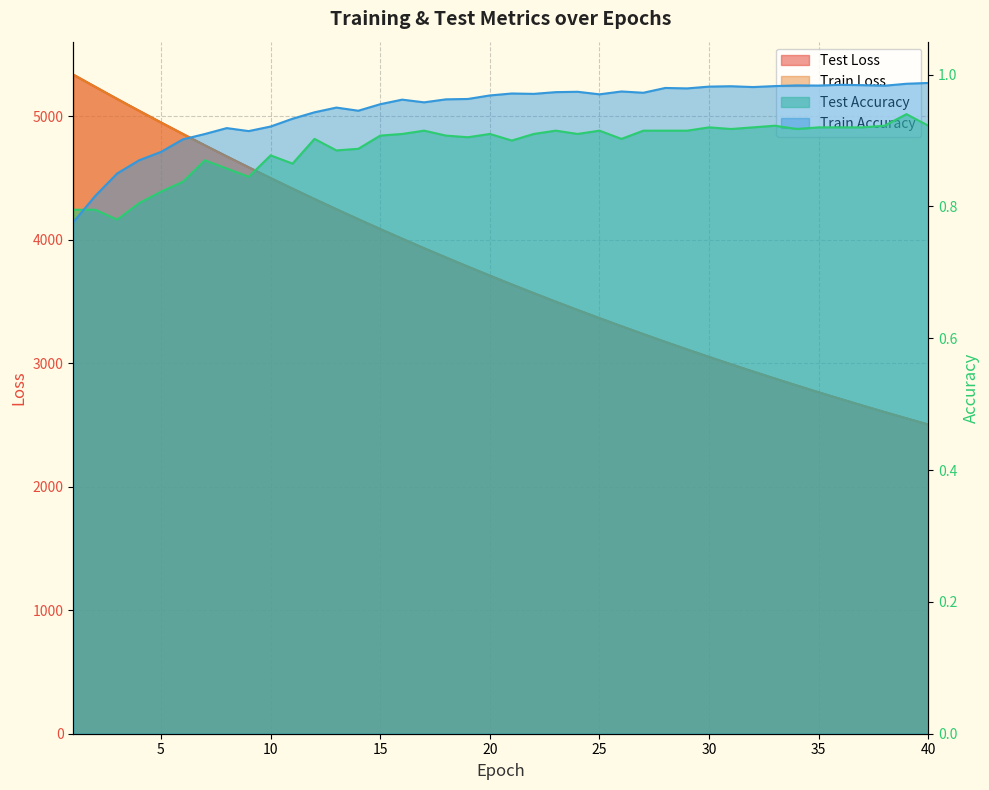

What is the difference between the train_loss values at 9 and 29?

1474.7